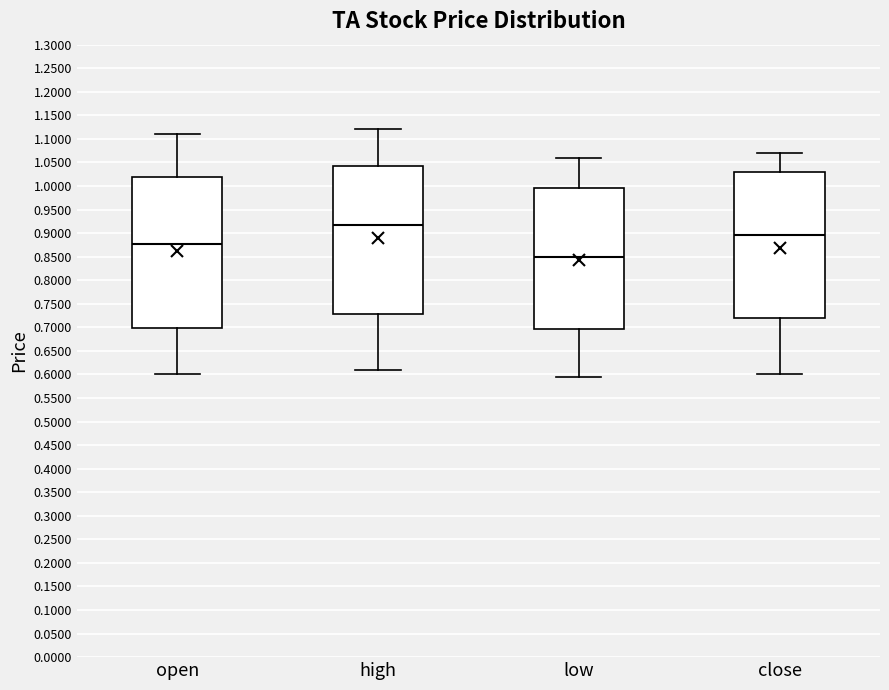

Where does the upper whisker of the box for close end on the y-axis? The values are not printed on the chart, so give them approximately, as read against the axis.

1.070